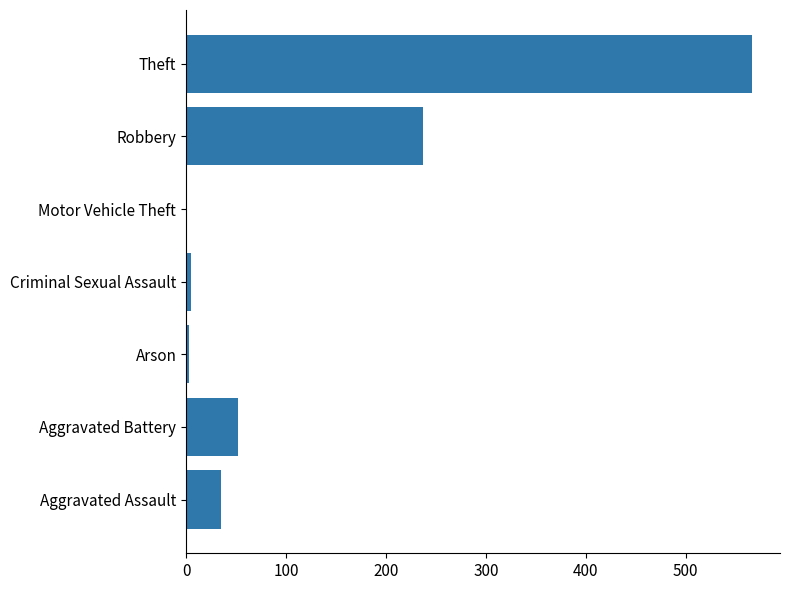

Count the number of categories in the chart.

7